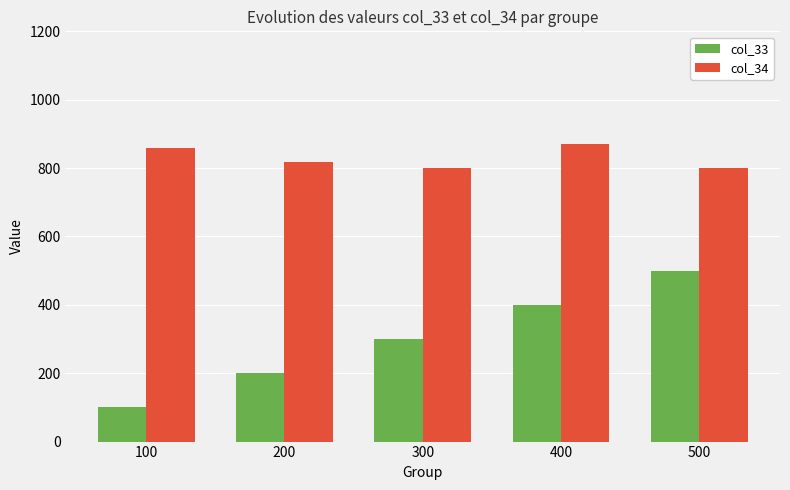

Count the col_34 values in the range 800 to 860.

4